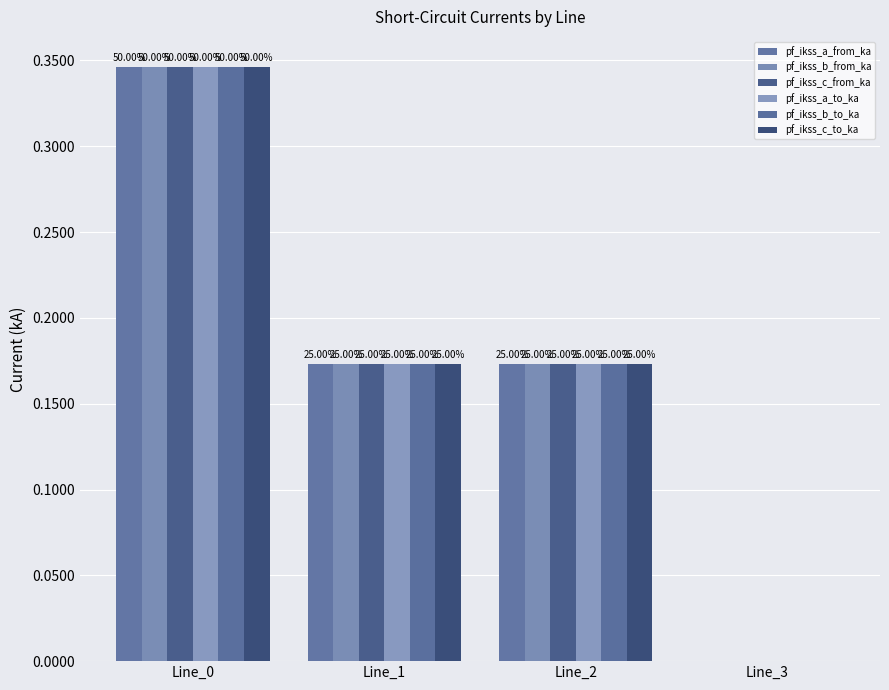

How many groups of bars are there?

4